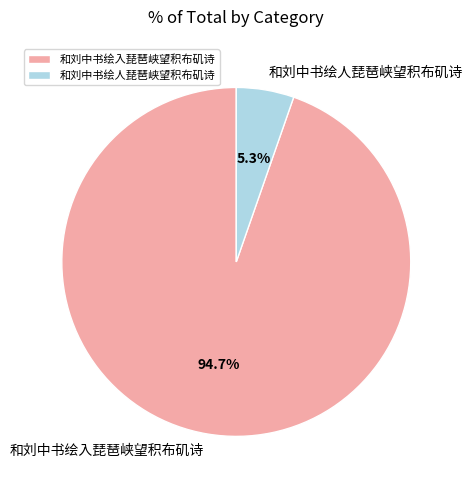

Is there a majority slice in this chart?

Yes